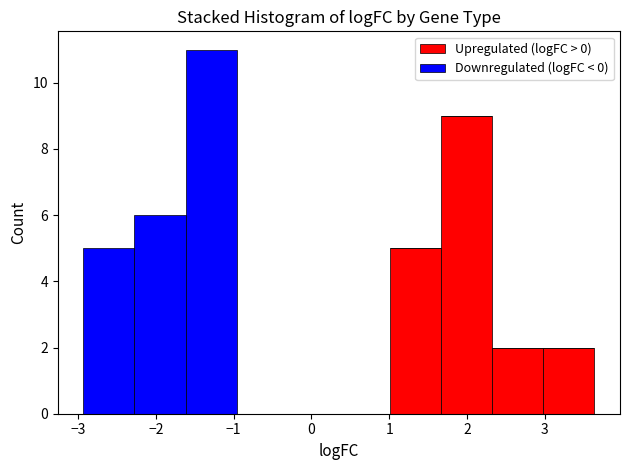

Reading left to right, transcribe this chart: for each stacked bar, give the range it covers on the x-axis and its total height. Neither the bar edges nor the heights are printed on the chart, so give them approximately, as read against the axes.

-2.9 to -2.3: 5
-2.3 to -1.6: 6
-1.6 to -1.0: 11
-1.0 to -0.3: 0
-0.3 to 0.4: 0
0.4 to 1.0: 0
1.0 to 1.7: 5
1.7 to 2.3: 9
2.3 to 3.0: 2
3.0 to 3.6: 2